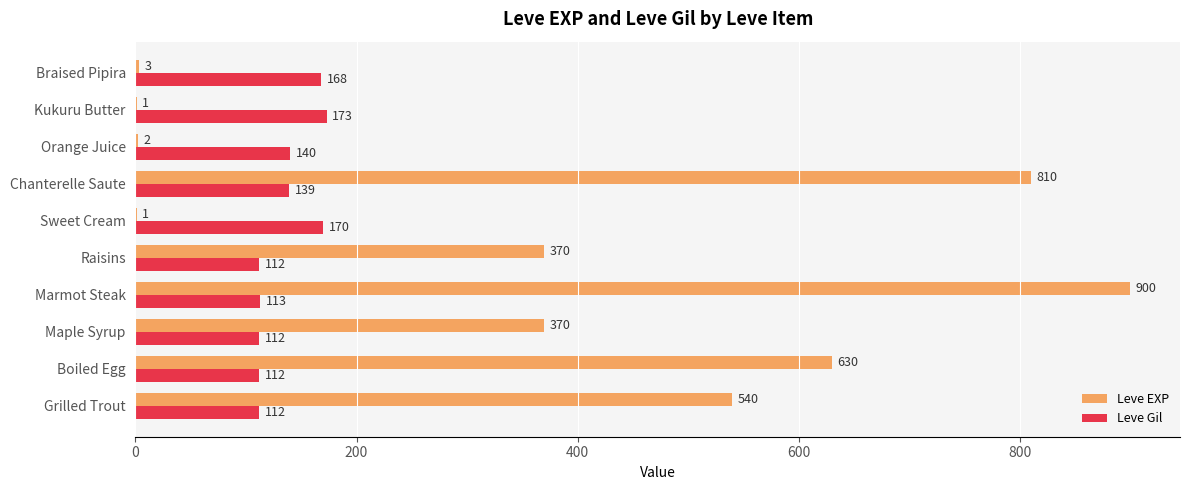

Which label corresponds to the largest value in the chart?

Marmot Steak